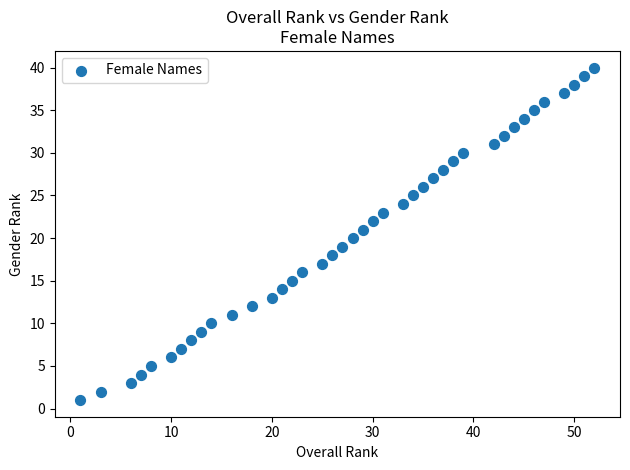

What is the range of Y values (max minus min)?

39